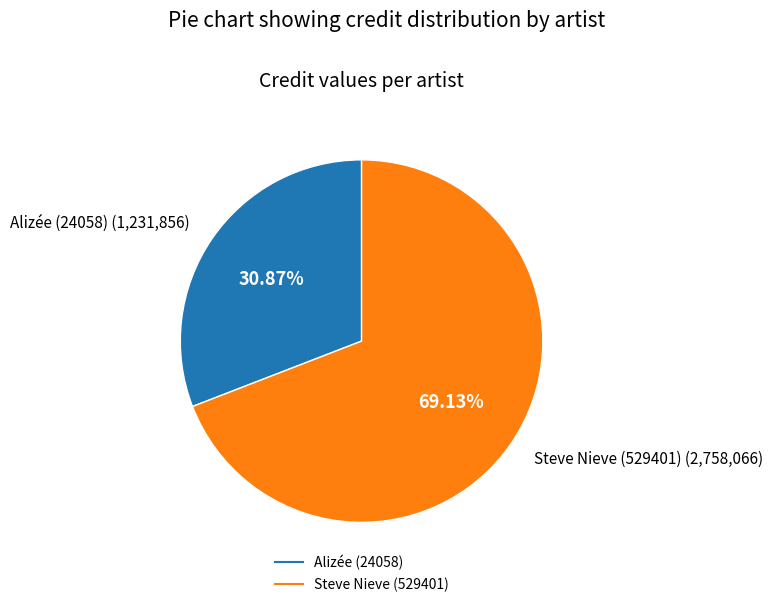

Does any single category account for the majority?

Yes